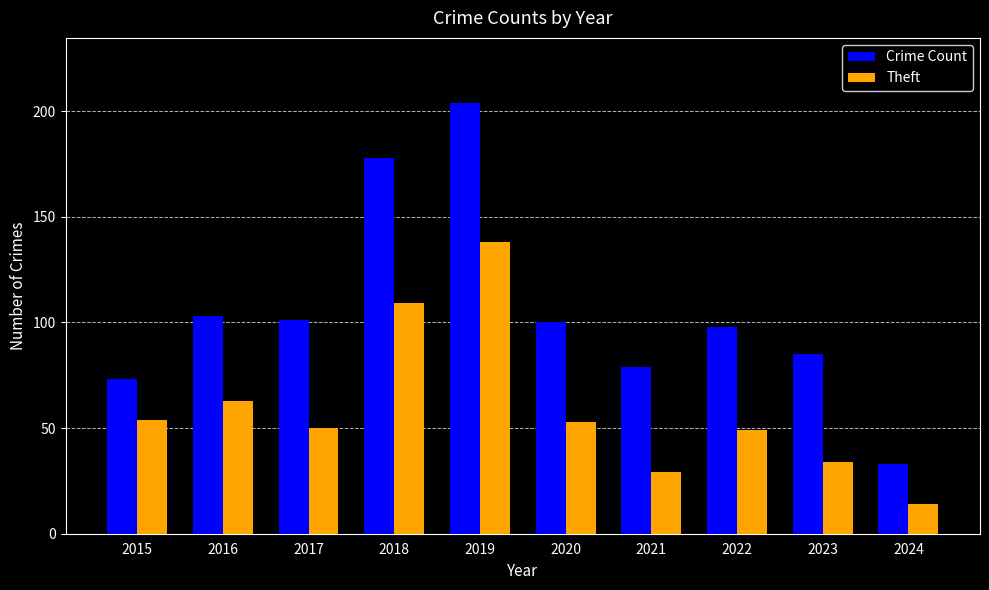

At how many categories does at least one series exceed 117?

2